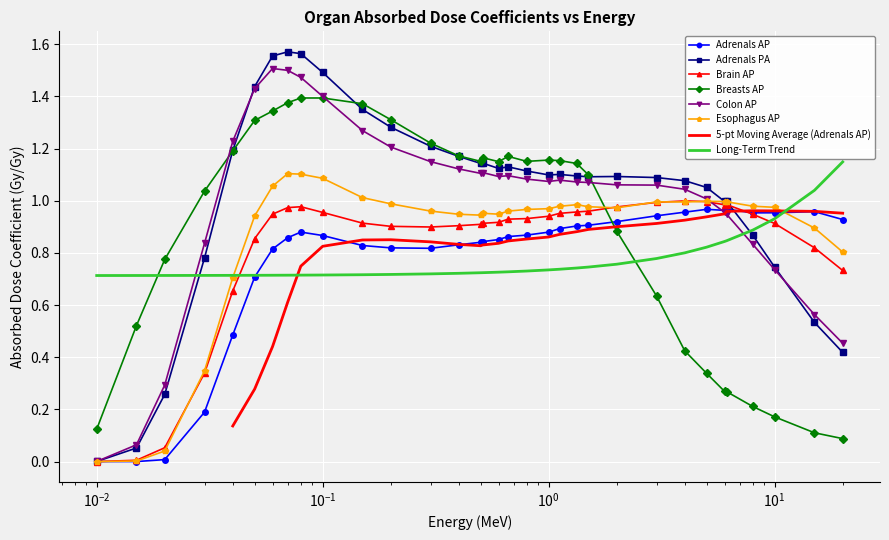

What is the average value of the Colon AP series?

1.0